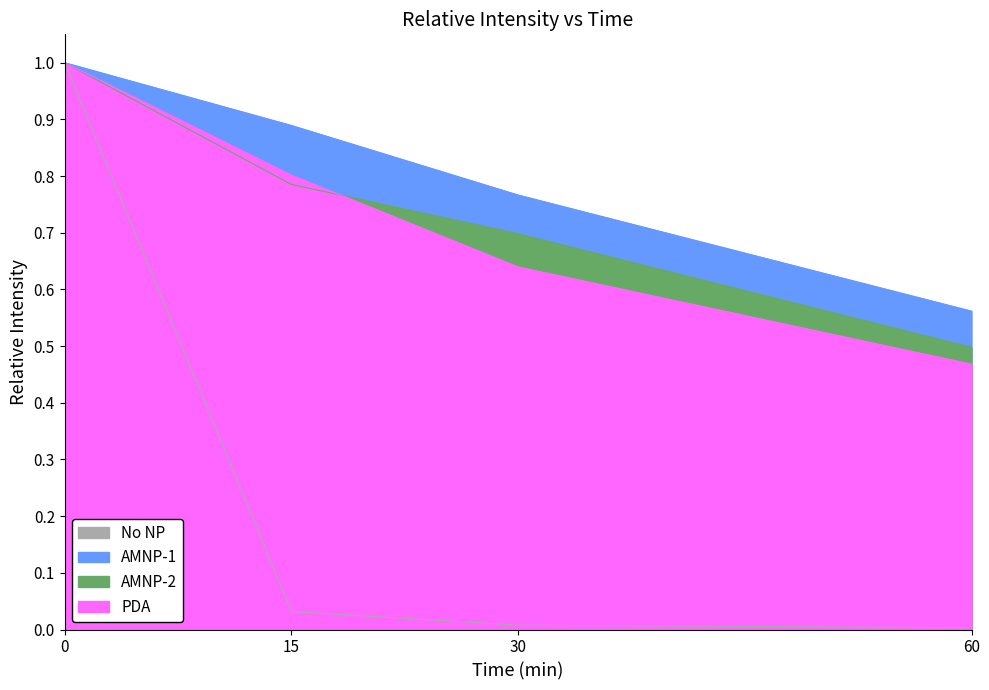

At 60, list the series in order from smallest to largest.

No NP, PDA, AMNP-2, AMNP-1